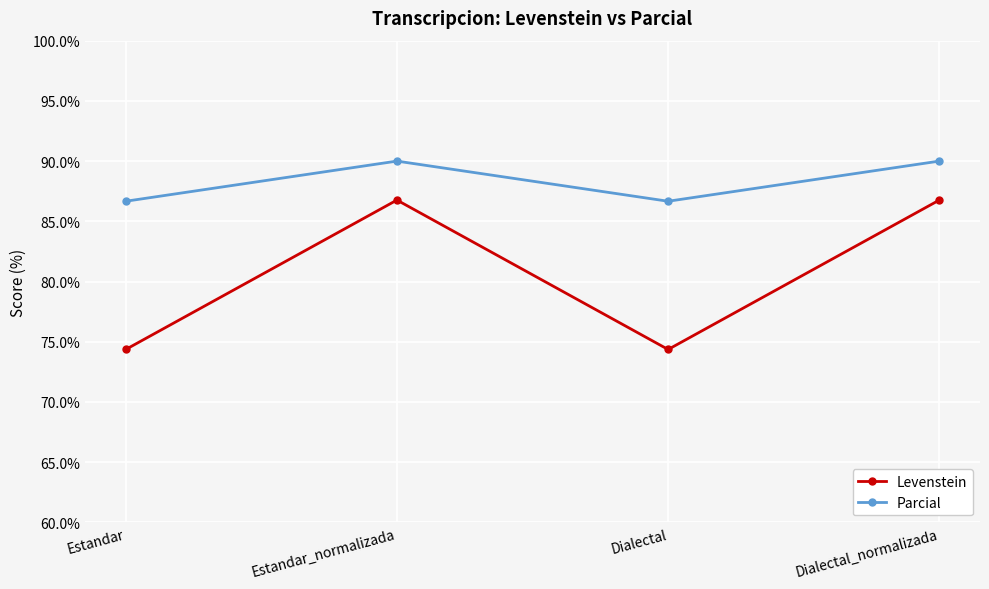

At which label does Levenstein first exceed 86?

Estandar_normalizada